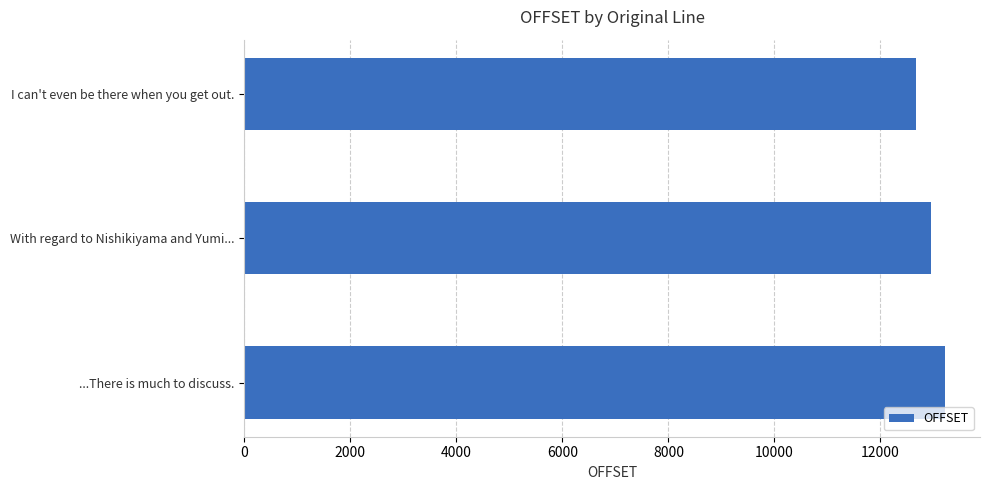

What is the average value?

12944